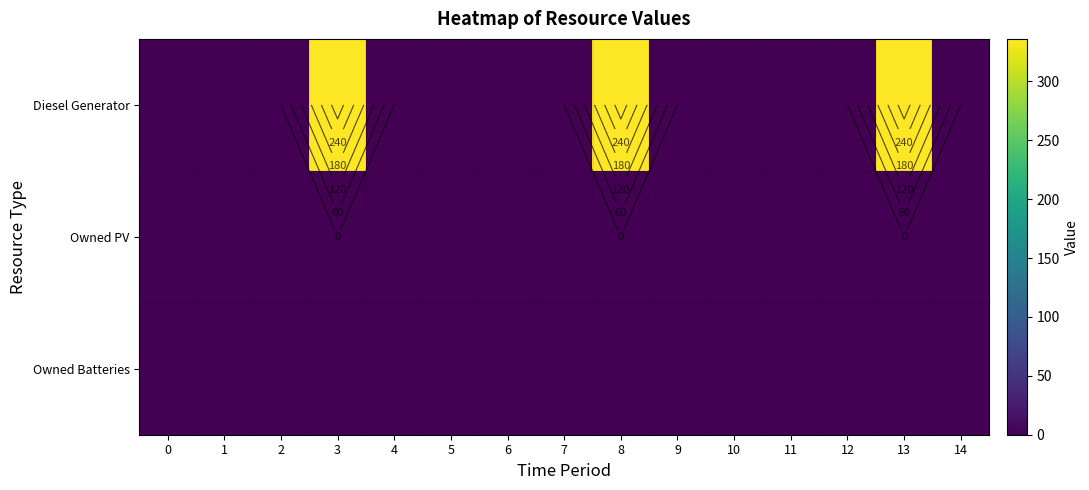

What is the difference between the second highest and second lowest values in the Diesel Generator series?

336